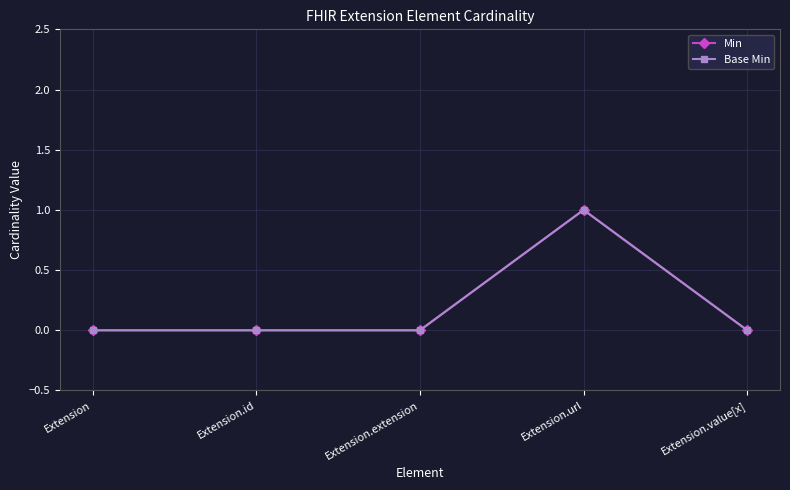

Does the chart have visible grid lines?

Yes